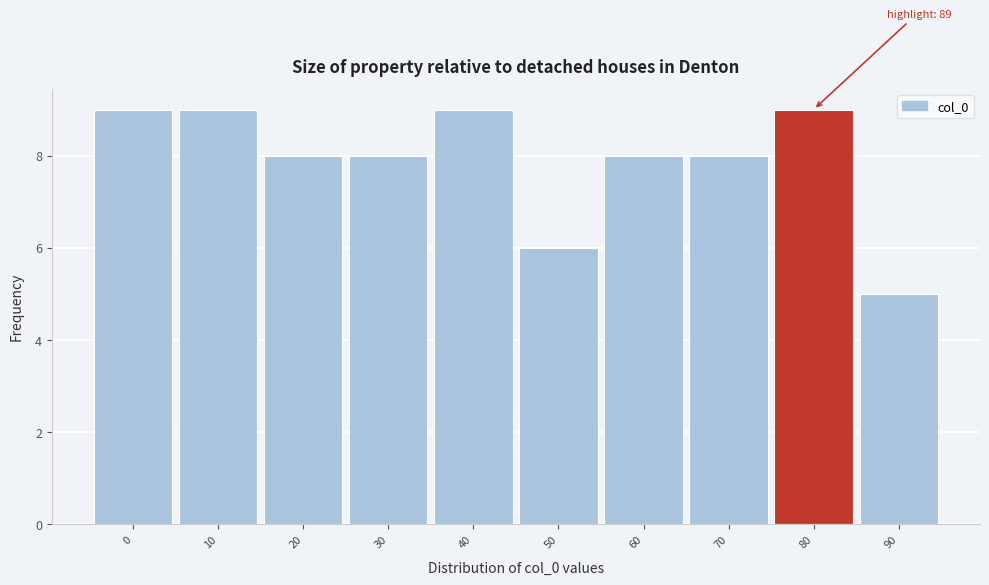

Reading right to left, list all the values displayed in this chart.

90=5	80=9	70=8	60=8	50=6	40=9	30=8	20=8	10=9	0=9